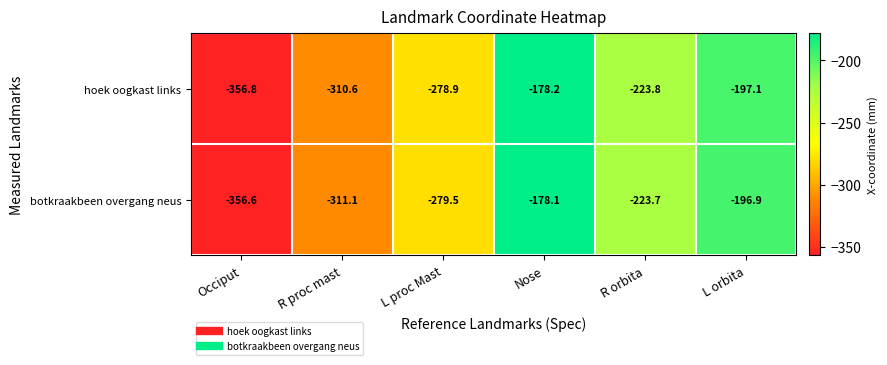

What is the highest value of the hoek oogkast links series?

-178.2